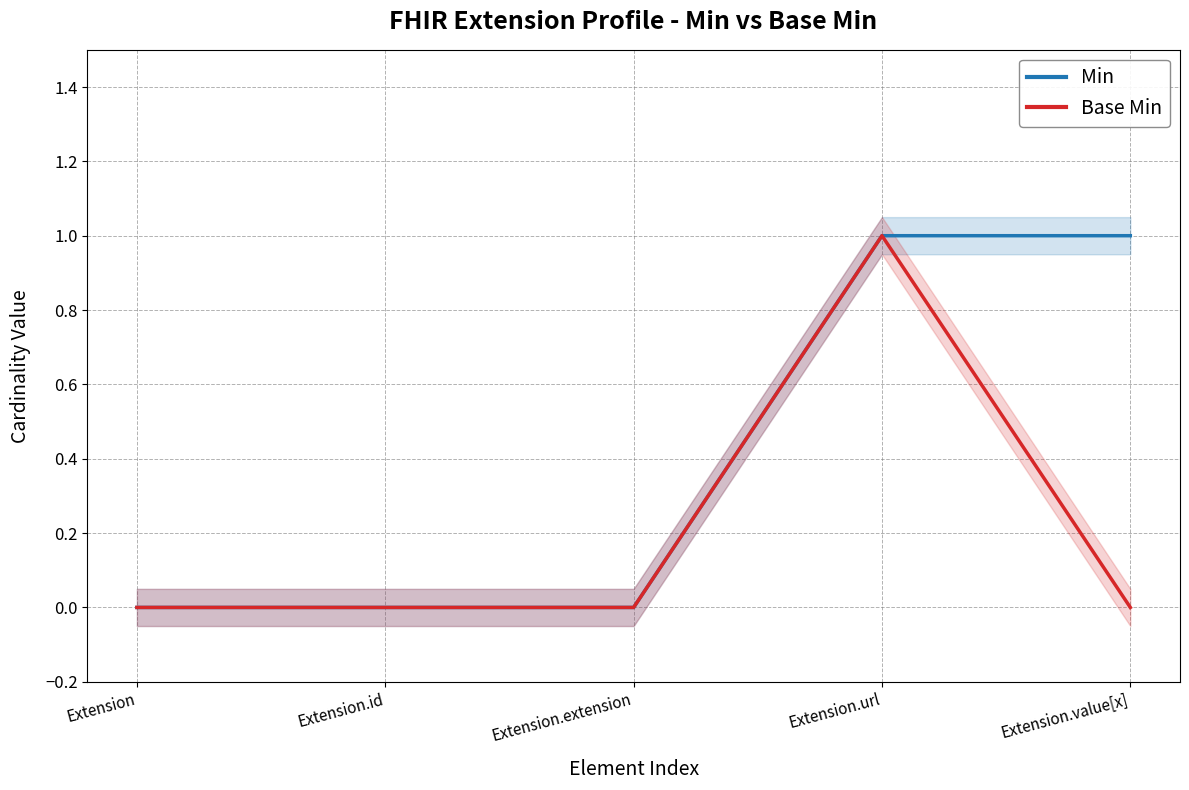

True or false: Min and Base Min cross at least once.

False